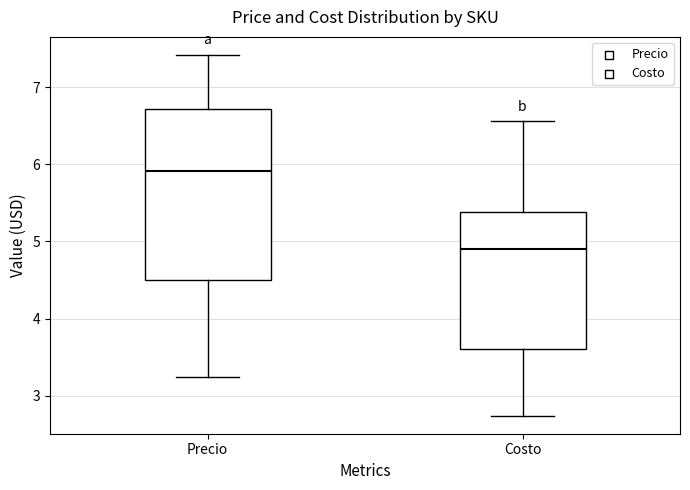

Where does the median line of the box for Precio sit on the y-axis? The values are not printed on the chart, so give them approximately, as read against the axis.

5.9